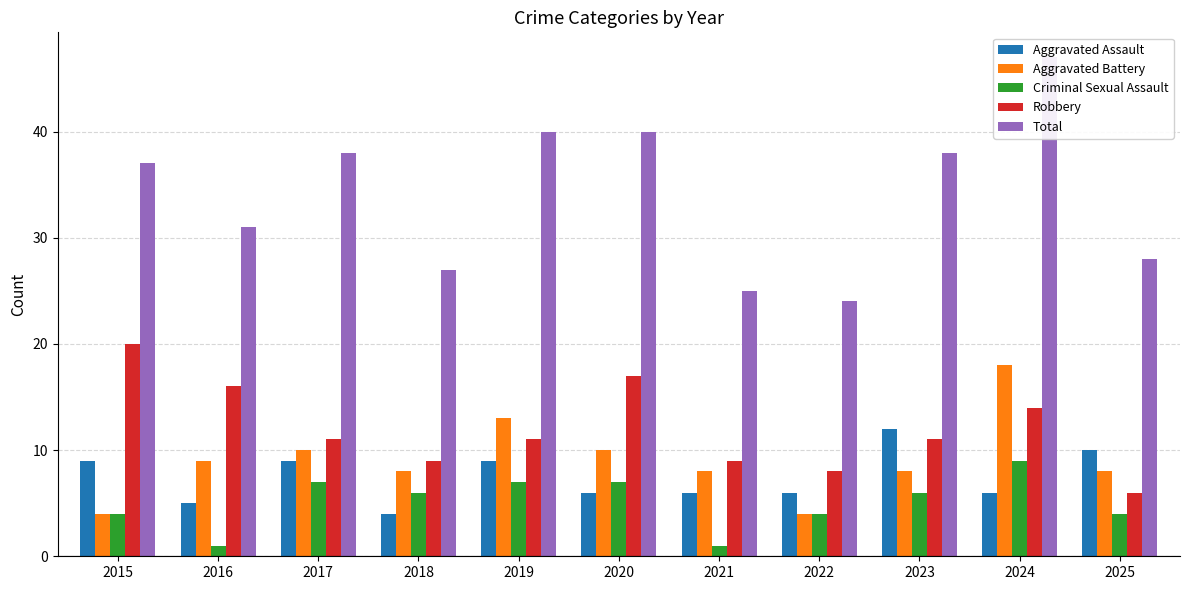

Rank the series at 2019 from lowest to highest value.

Criminal Sexual Assault, Aggravated Assault, Robbery, Aggravated Battery, Total